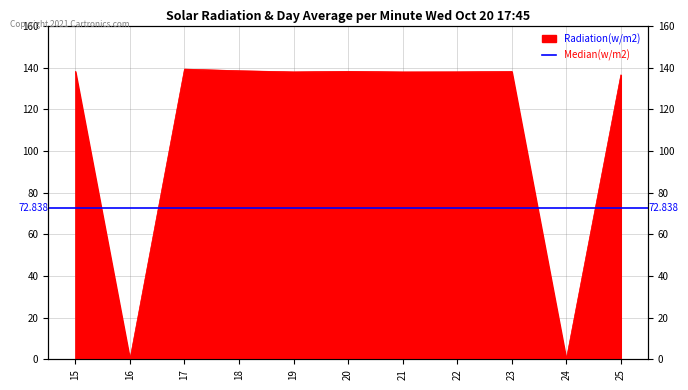

What is the value of the 11th point from the left?

136.5